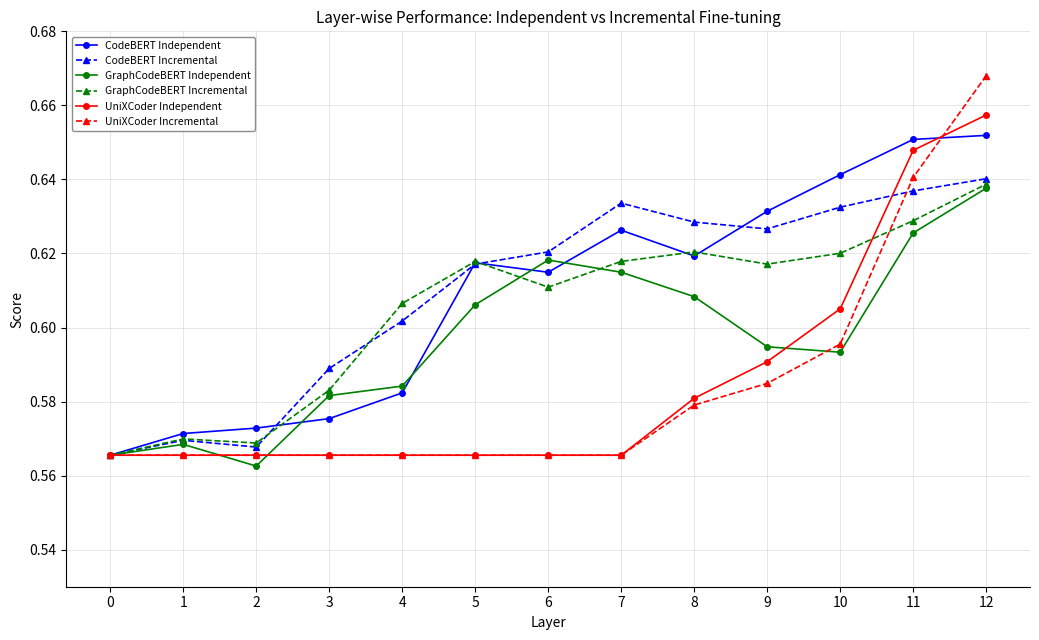

How many lines are shown in the chart?

6